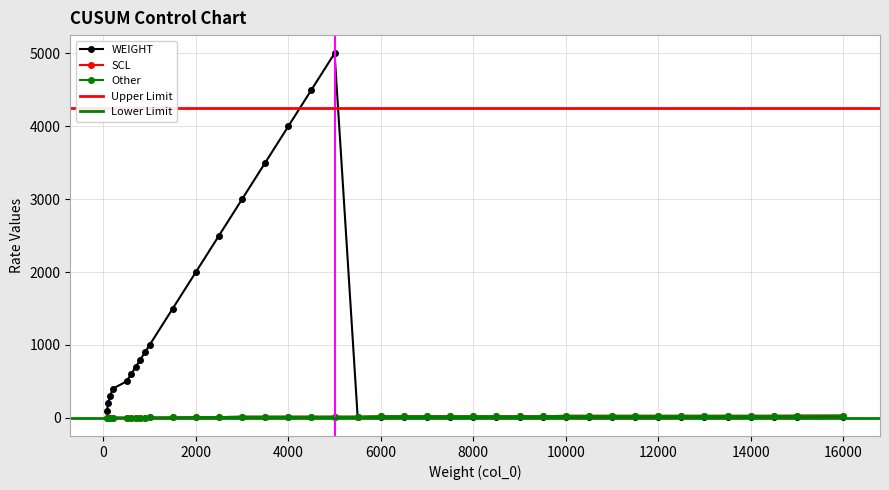

At 7500, list the series in order from smallest to largest.

WEIGHT, SCL, Other